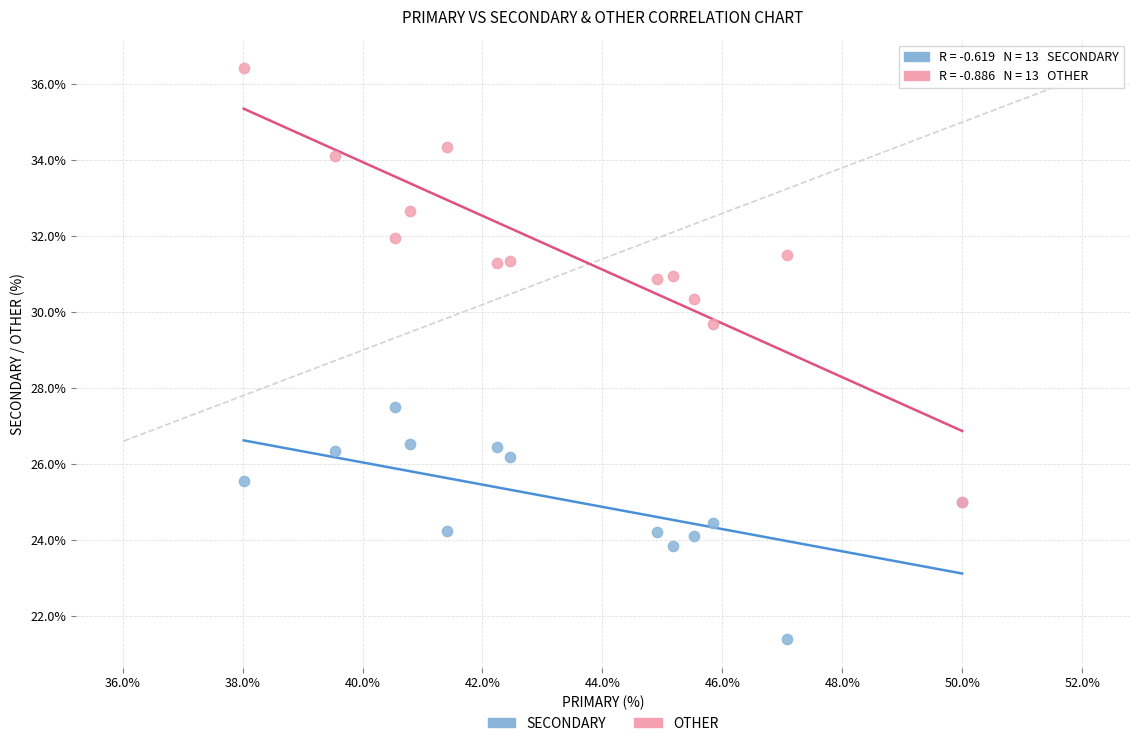

What are all the series names shown in the legend?

SECONDARY, OTHER